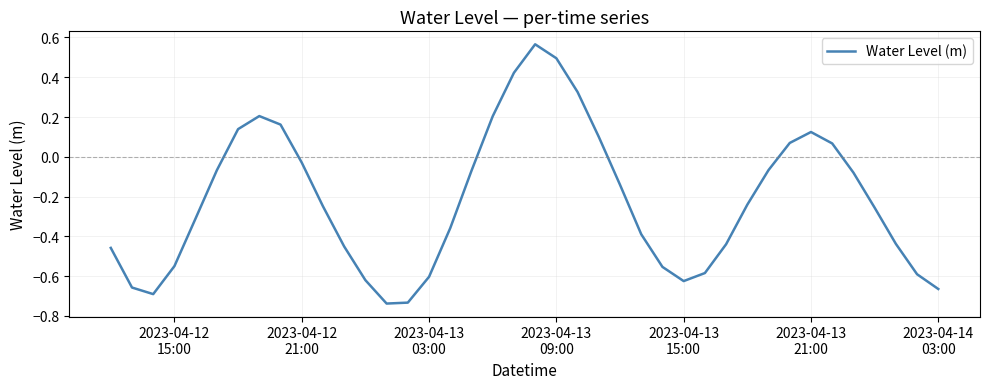

What is the difference between the maximum and minimum values?

1.3